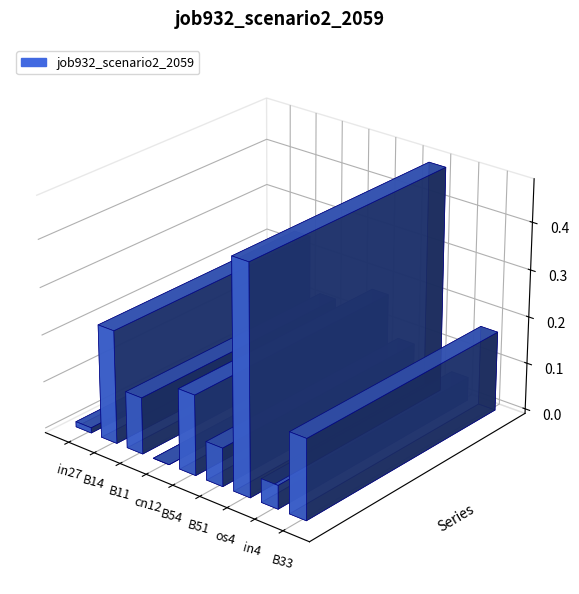

What is the difference between the maximum and minimum values?

0.5